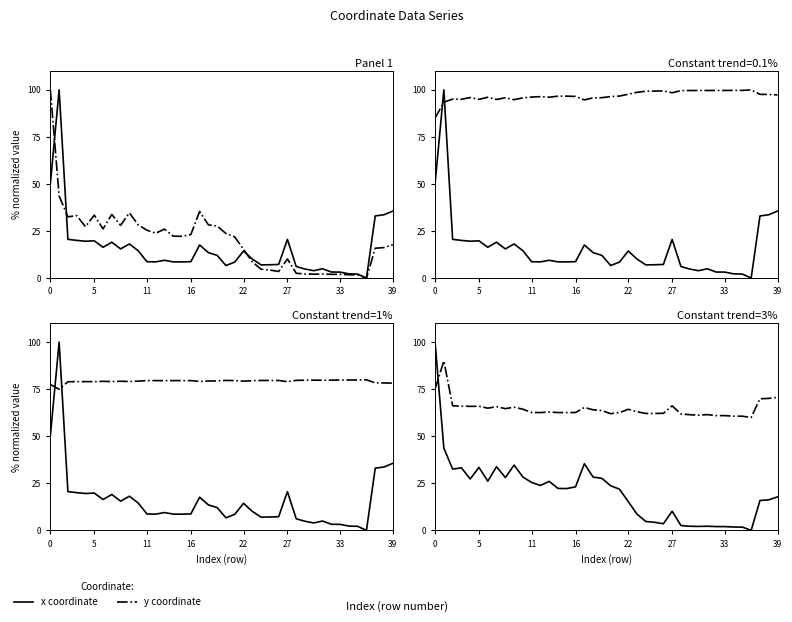

List the series in order of their peak value, lowest first.

y coordinate, x coordinate